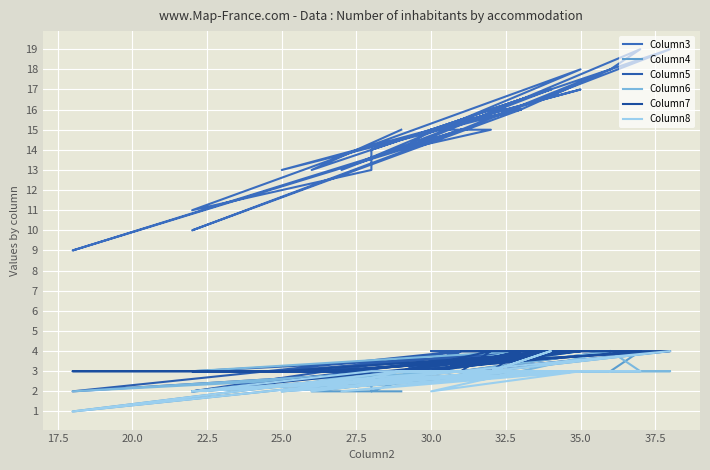

What is the average value of the Column3 series?

15